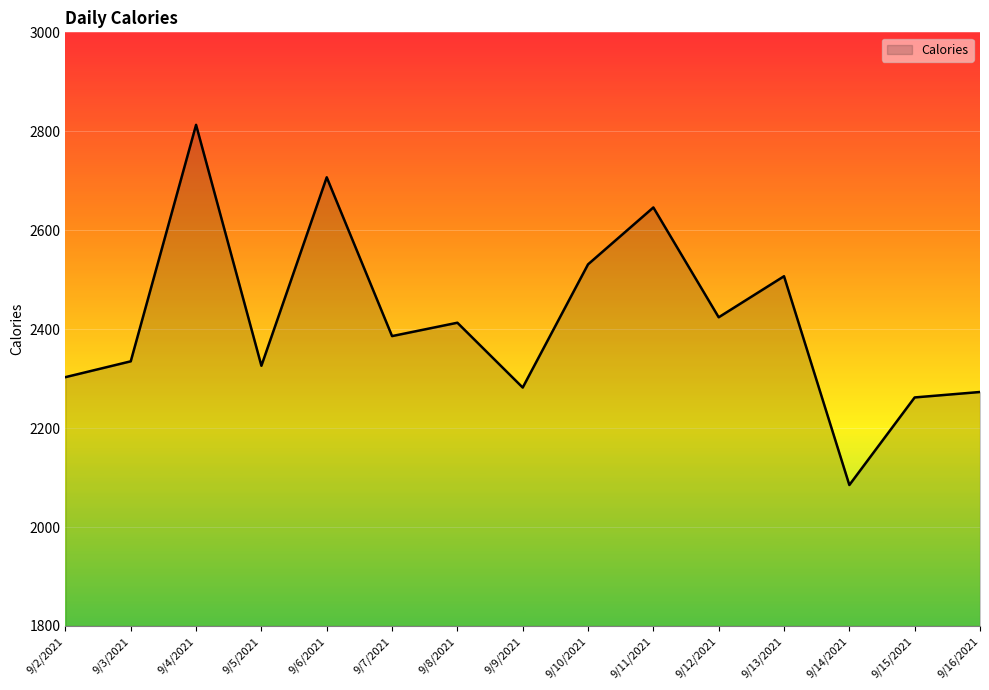

Which category has the lowest value across all series?

9/14/2021